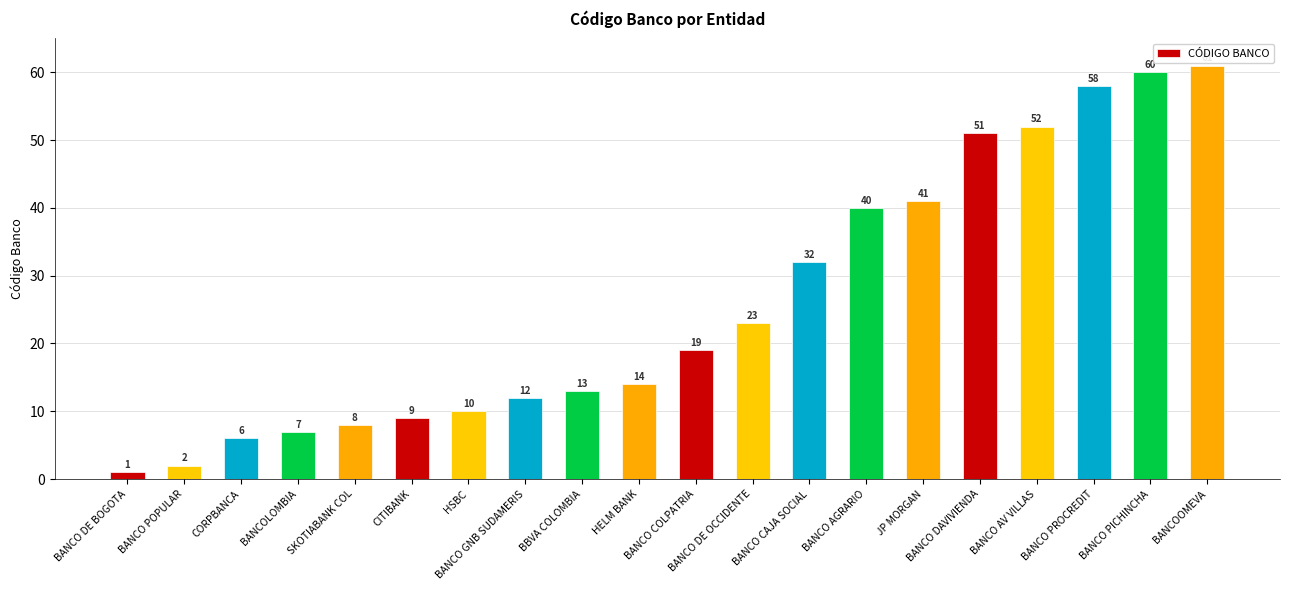

What is the minimum value shown in the chart?

1